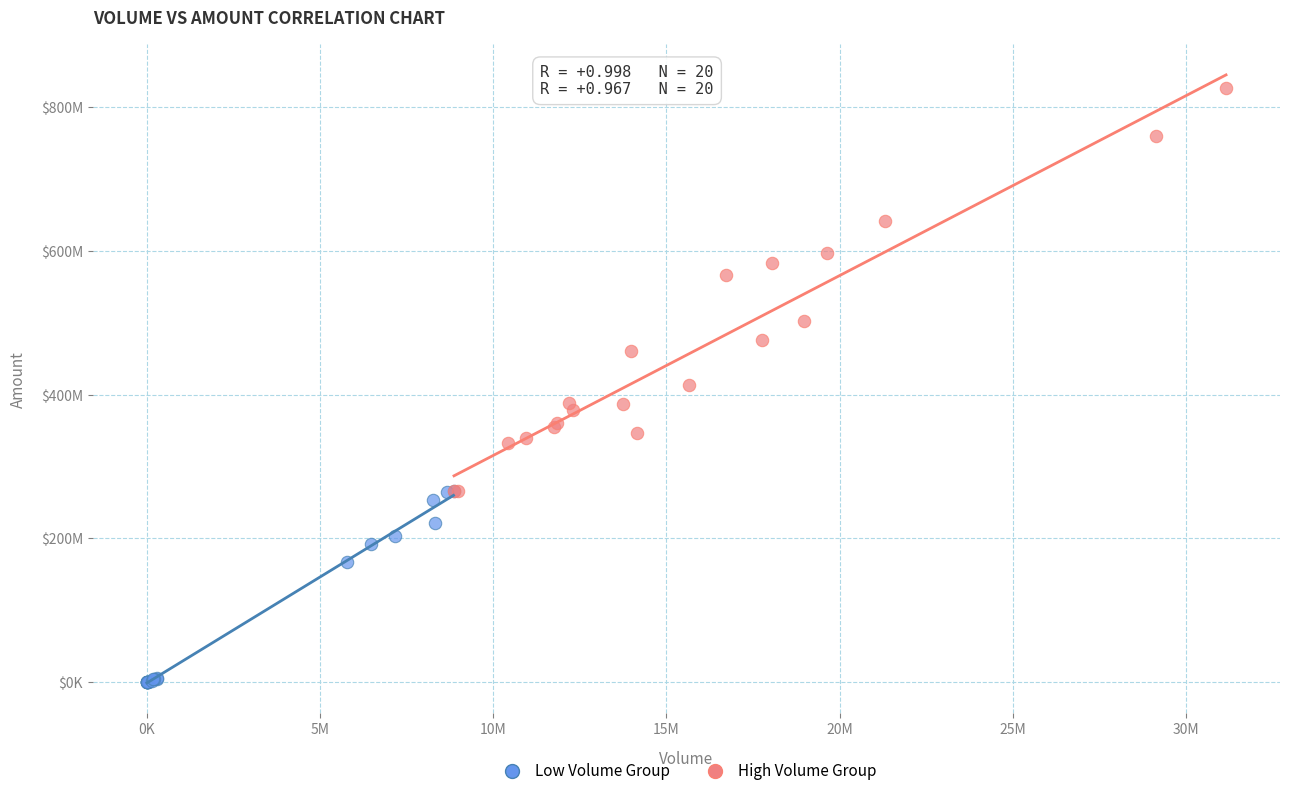

Which series has the widest spread of Y values?

High Volume Group